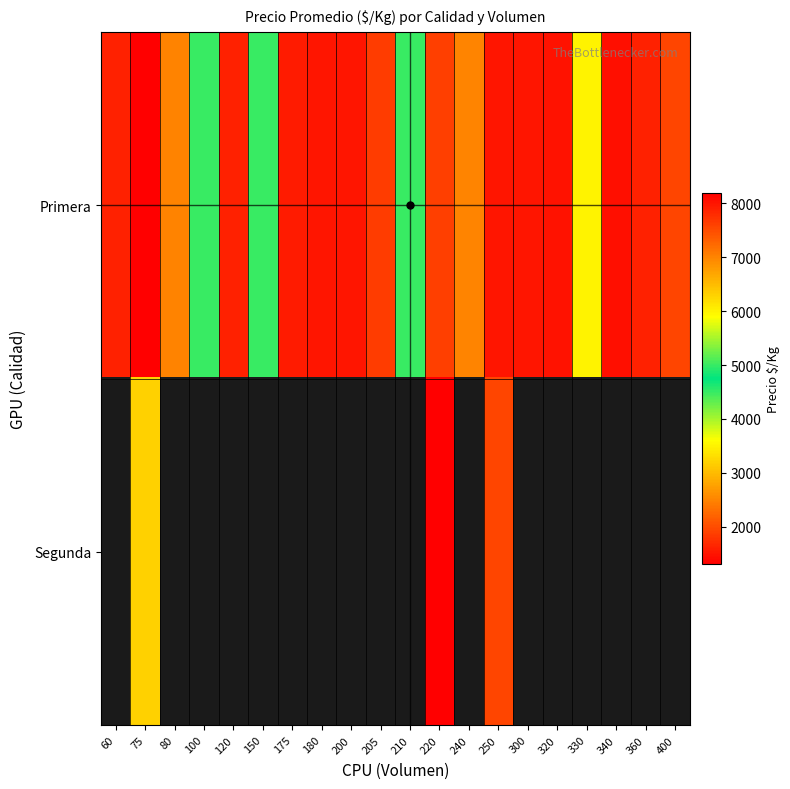

Rank the series by their maximum value, from lowest to highest.

Primera, Segunda